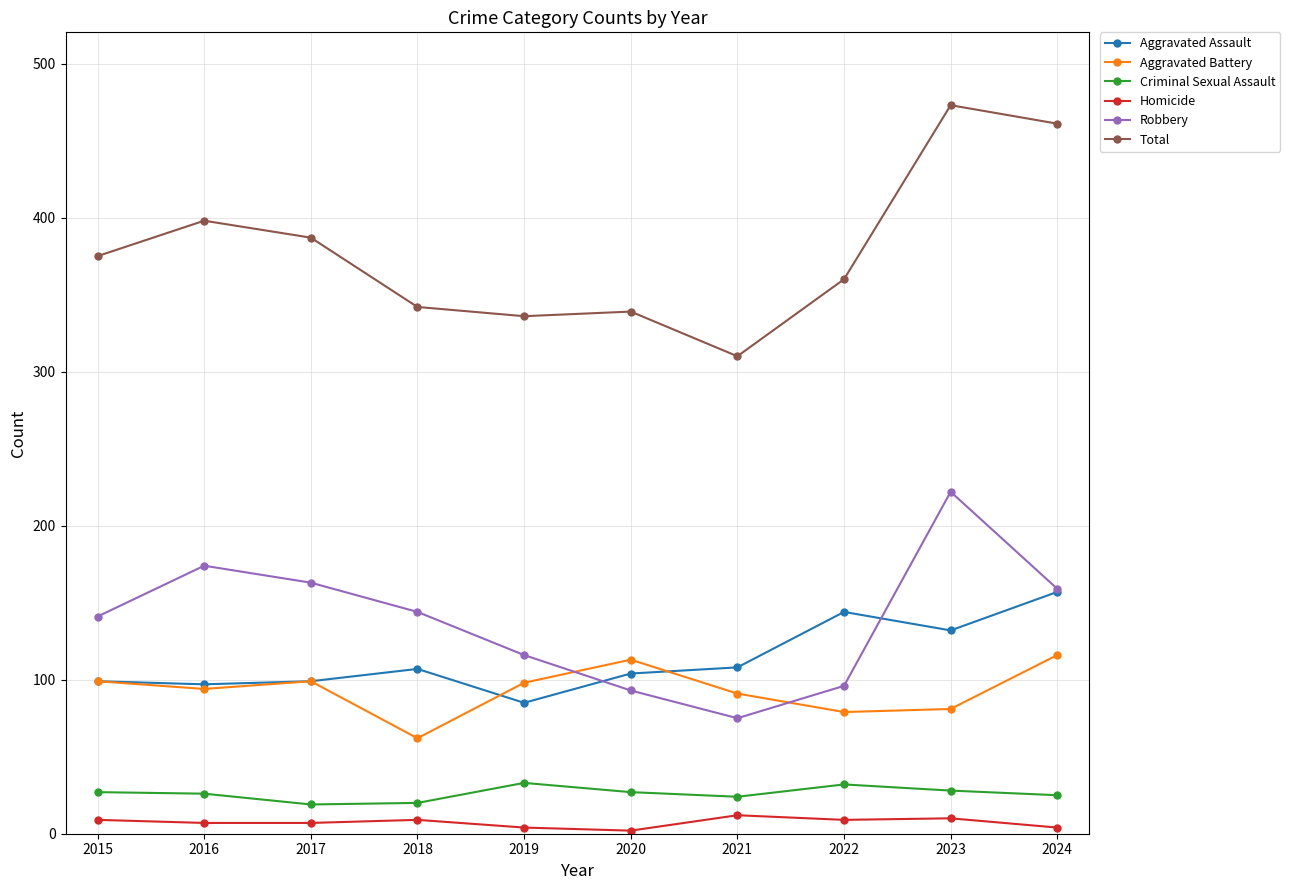

True or false: Homicide has more than 1 points higher than both neighbors.

True